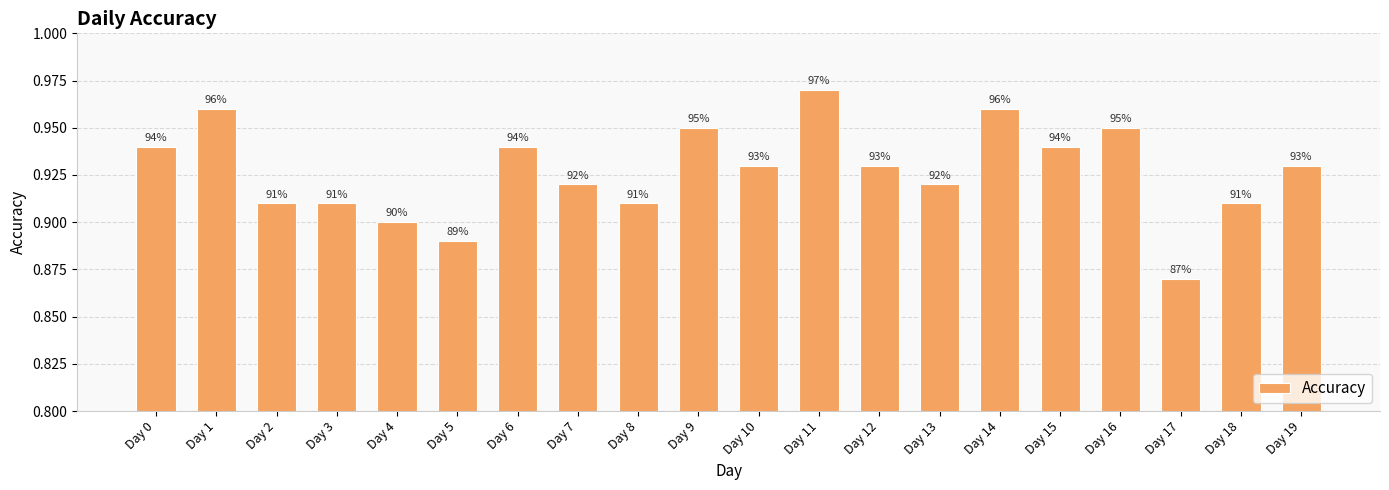

What is the average value?

0.9